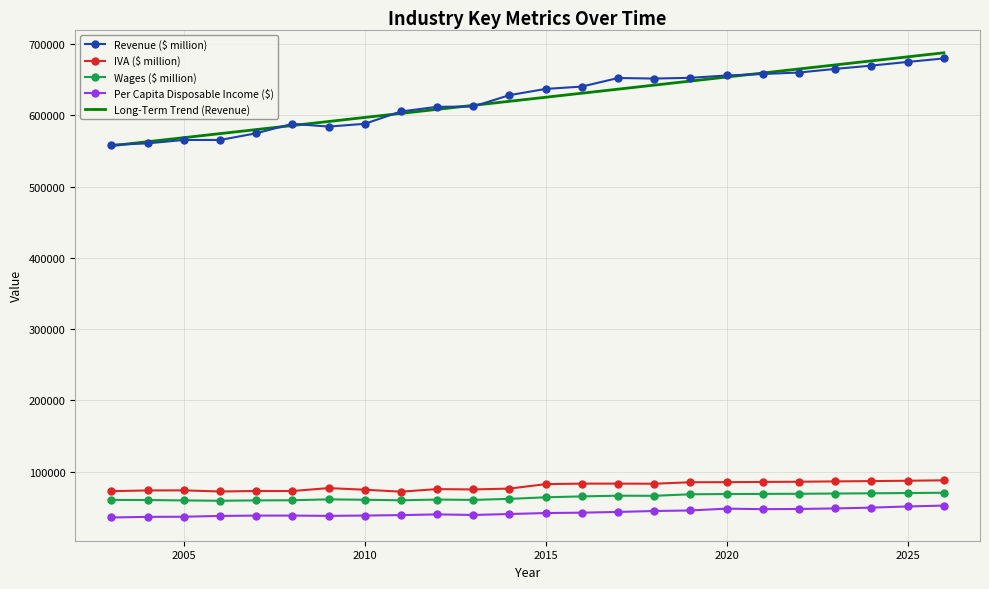

What is the minimum value for Long-Term Trend (Revenue)?

557359.4